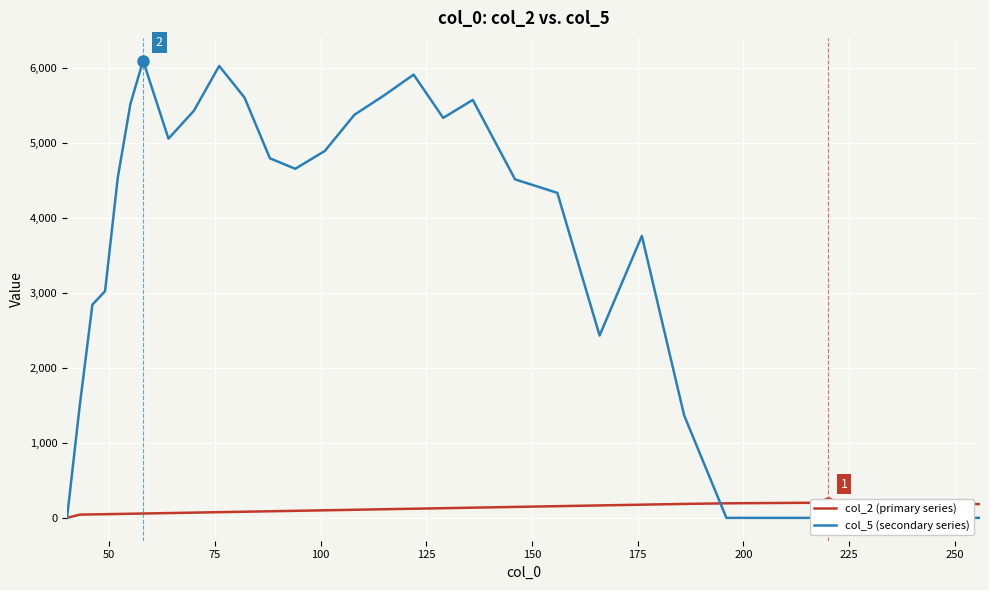

Reading right to left, list all the values displayed in this chart.

col_2 (primary series): 183.0	187.0	186.0	191.0	190.0	198.0	201.0	202.0	200.0	197.0	194.0	186.0	176.0	166.0	156.0	146.0	136.0	129.0	122.0	115.0	108.0	101.0	94.0	88.0	82.0	76.0	70.0	64.0	58.0	55.0	52.0	49.0	46.0	43.0	0.0
col_5 (secondary series): 0.0	0.0	0.0	0.0	0.0	0.0	0.0	0.0	0.0	0.0	0.0	1367.8	3761.1	2432.0	4335.1	4515.0	5574.8	5335.3	5912.4	5634.4	5377.0	4894.5	4656.0	4796.0	5605.1	6028.0	5429.2	5058.1	6097.3	5523.0	4536.0	3024.0	2843.5	1493.2	0.0